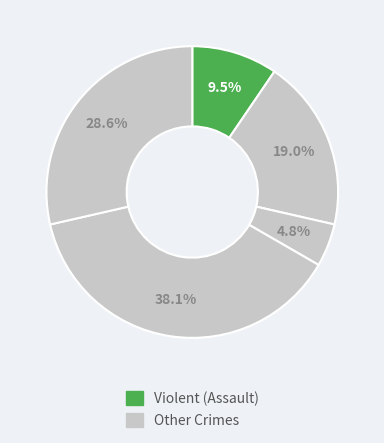

How many slices are in this pie chart?

5